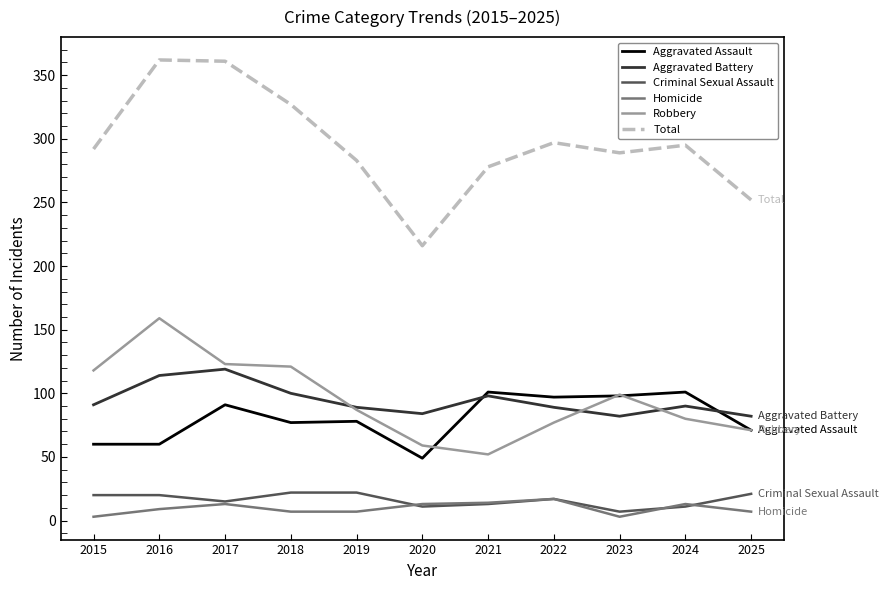

What is the sum of all Aggravated Assault values?

883